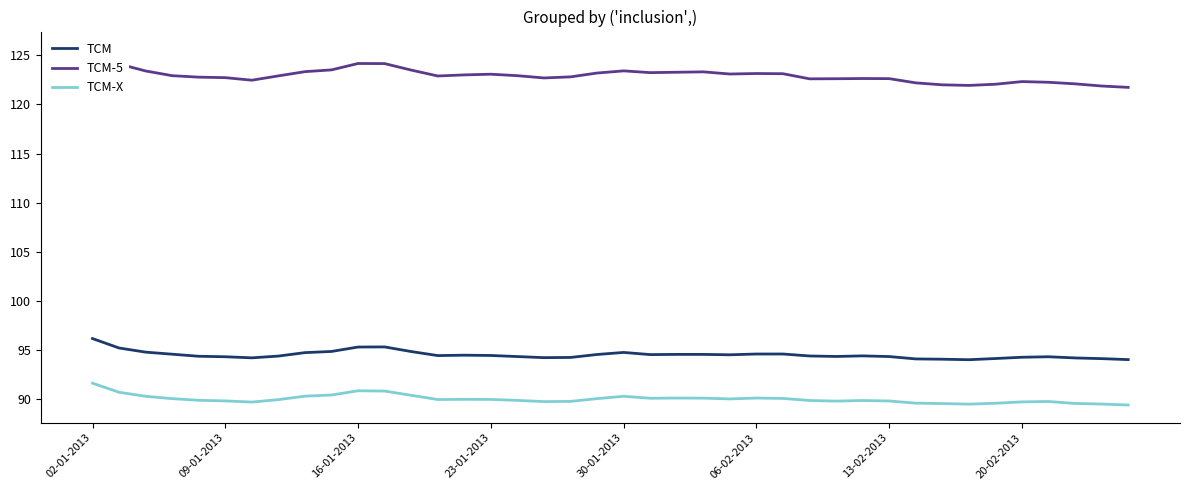

Which category has the highest value in the TCM series?

02-01-2013